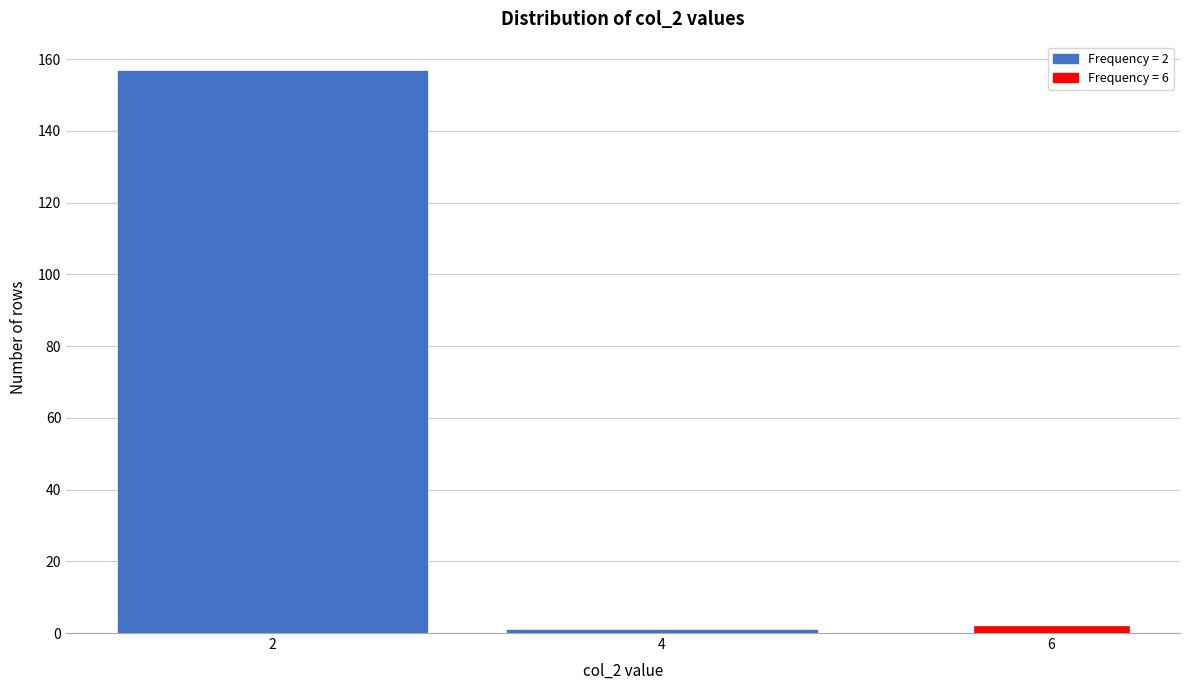

Reading left to right, extract all data points from this chart.

157	1	2